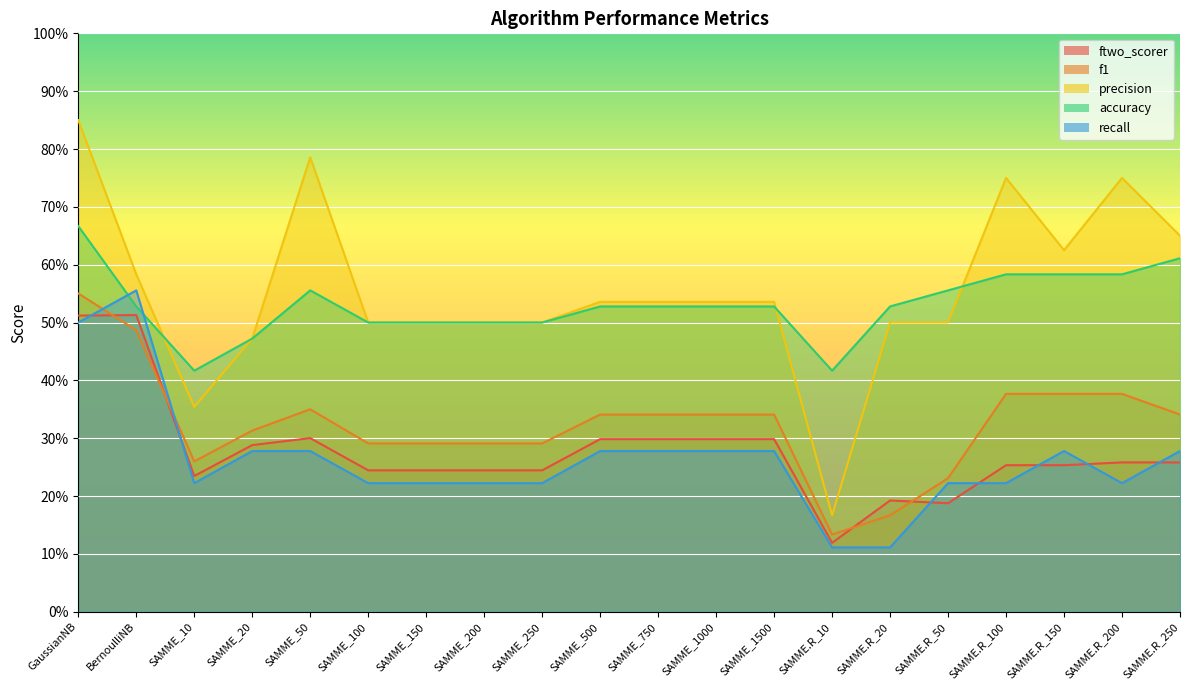

What is the total value across all series at SAMME_150?

1.8